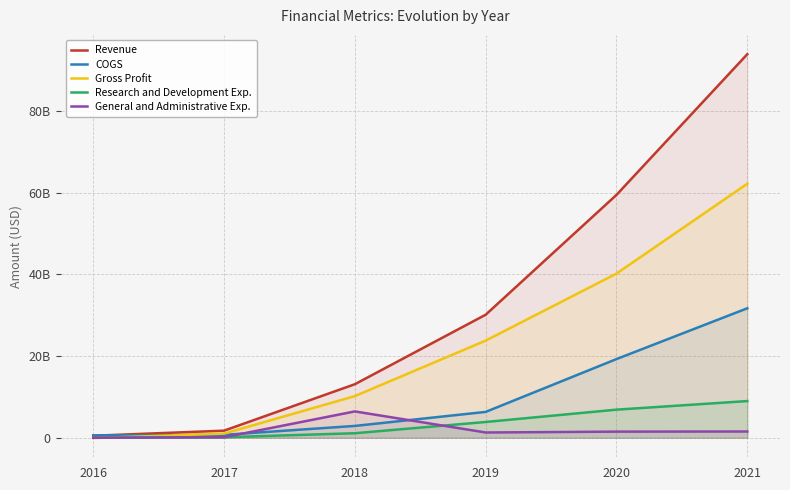

The Revenue series shows 13119990000 at 2018. True or false?

True